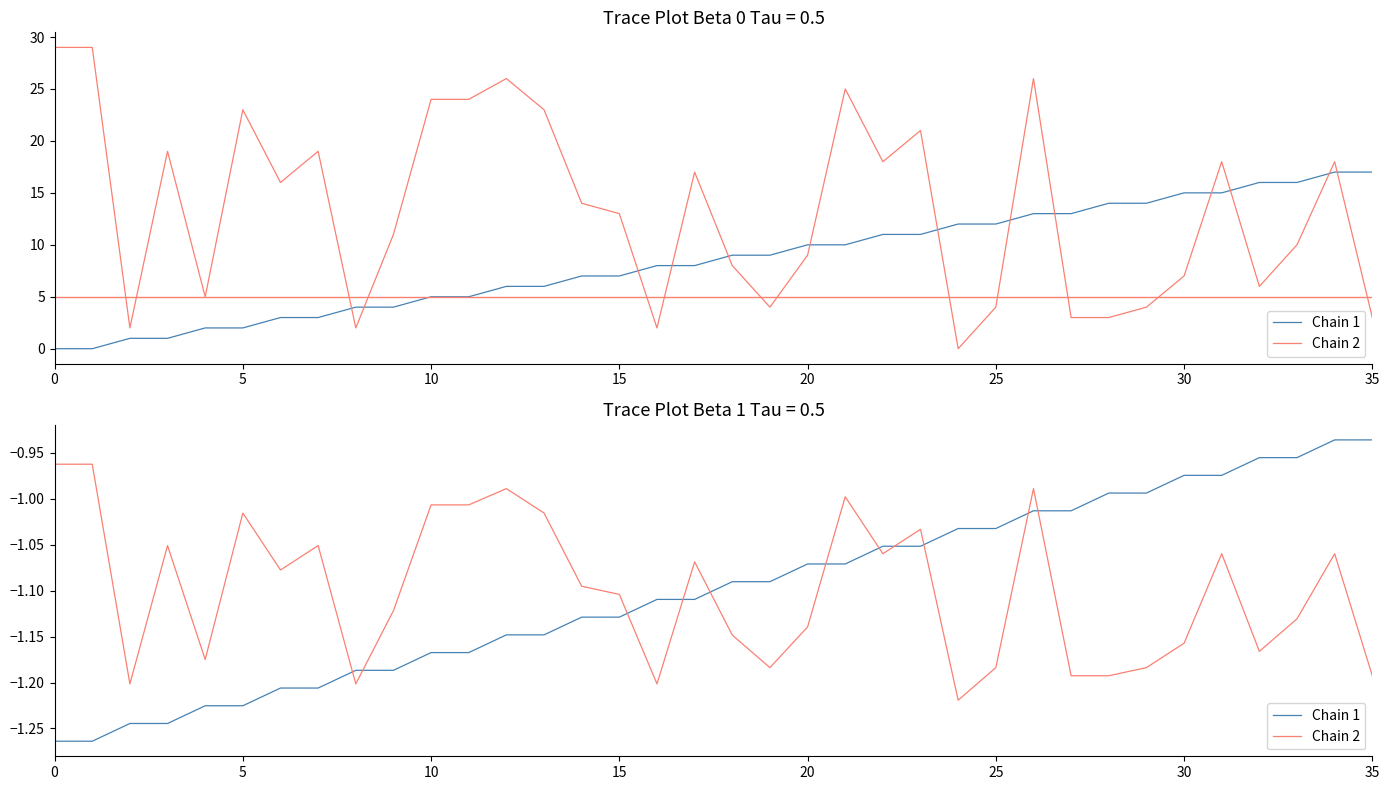

What is the sum of all Chain 1 values?

-39.6